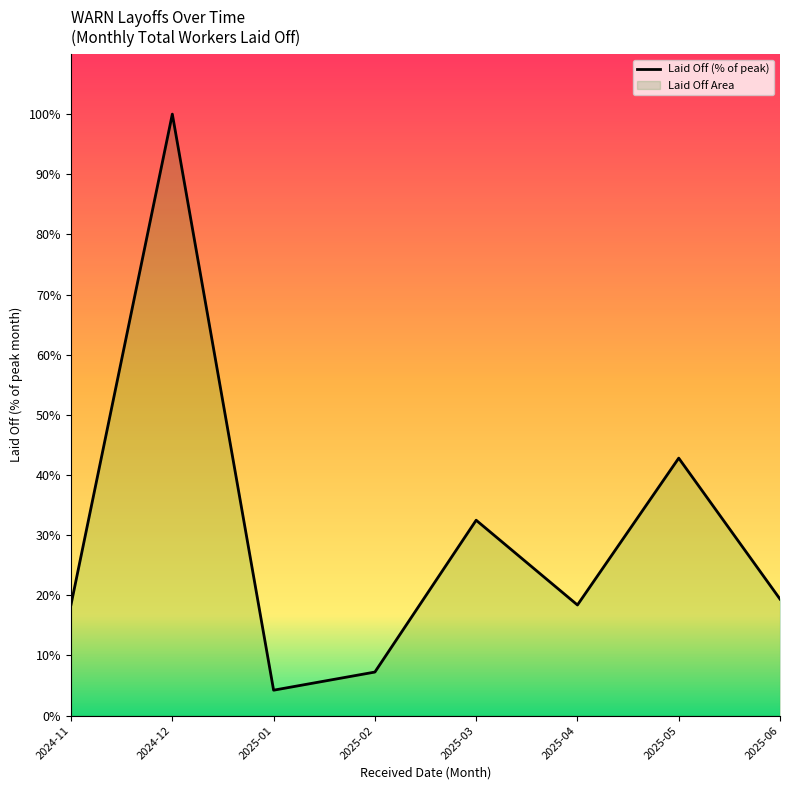

What is the label of the 6th point from the right?

2025-01